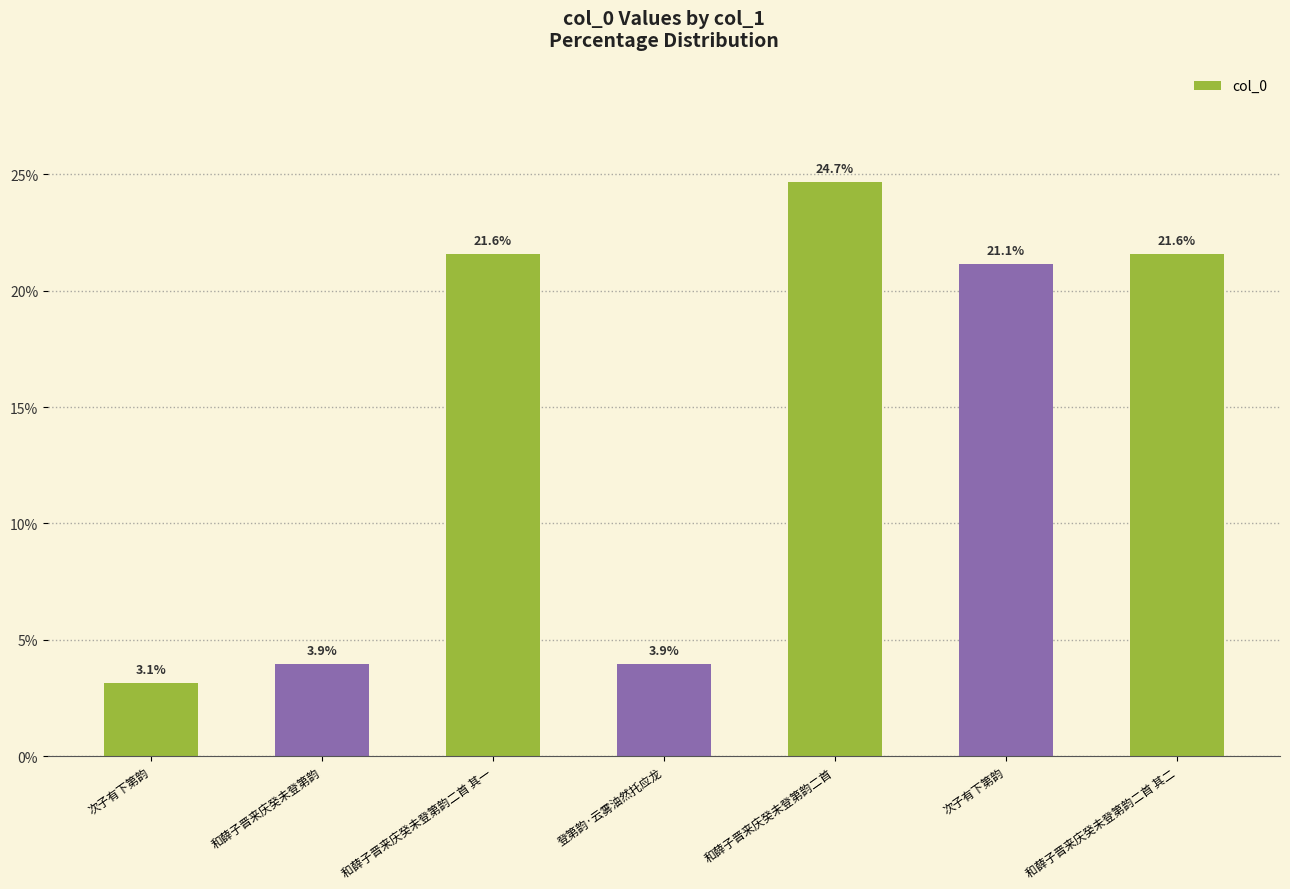

What is the change in value from 登第韵·云雾油然托应龙 to 和薛子晋来庆癸未登第韵二首?

+20.7